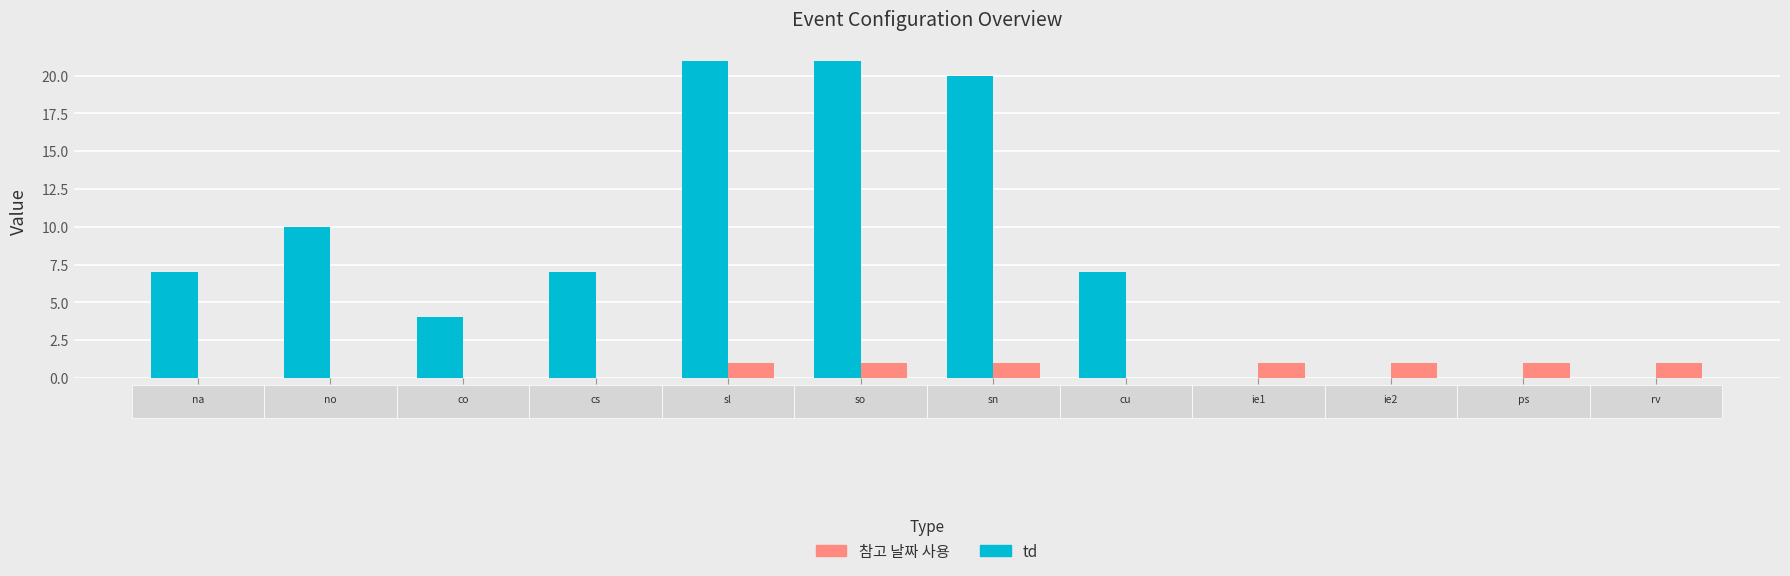

How many series are shown in this chart?

2